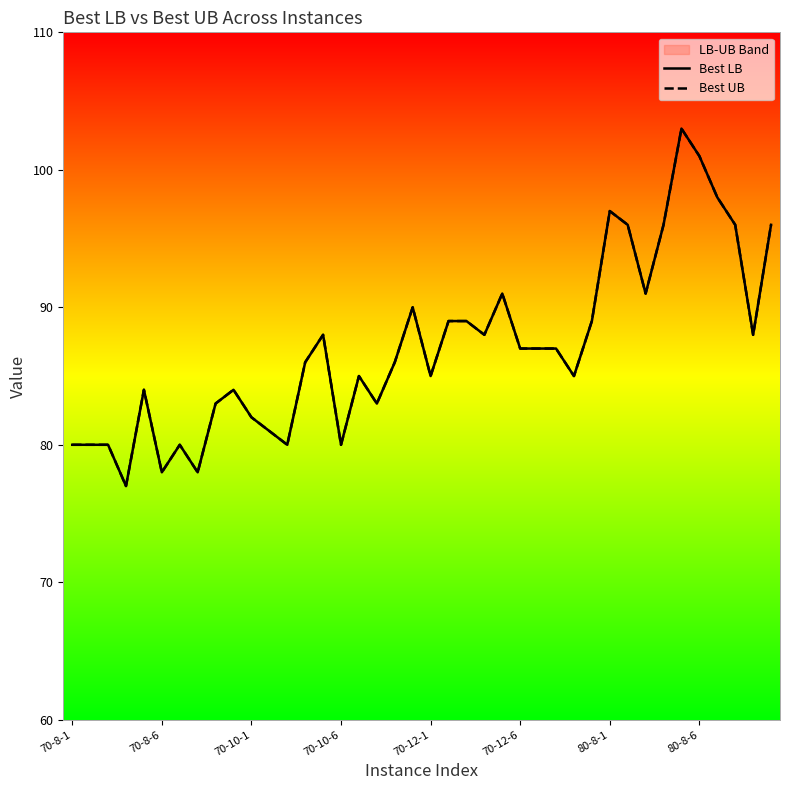

At how many categories does at least one series exceed 94?

8